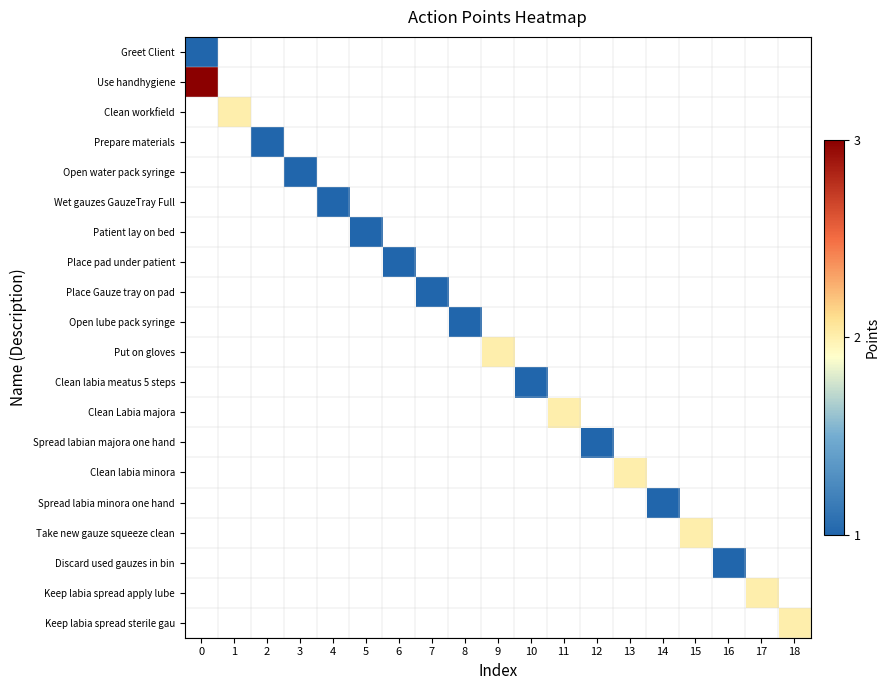

Count the number of data series in this chart.

20